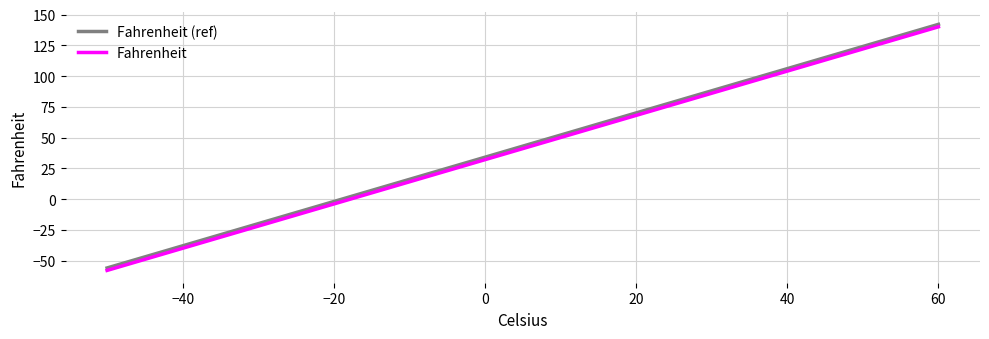

What is the maximum value for Fahrenheit?

140.0